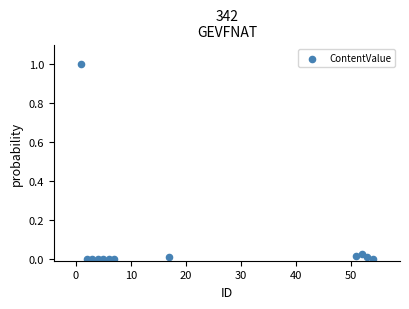

What is the range of Y values (max minus min)?

1.0